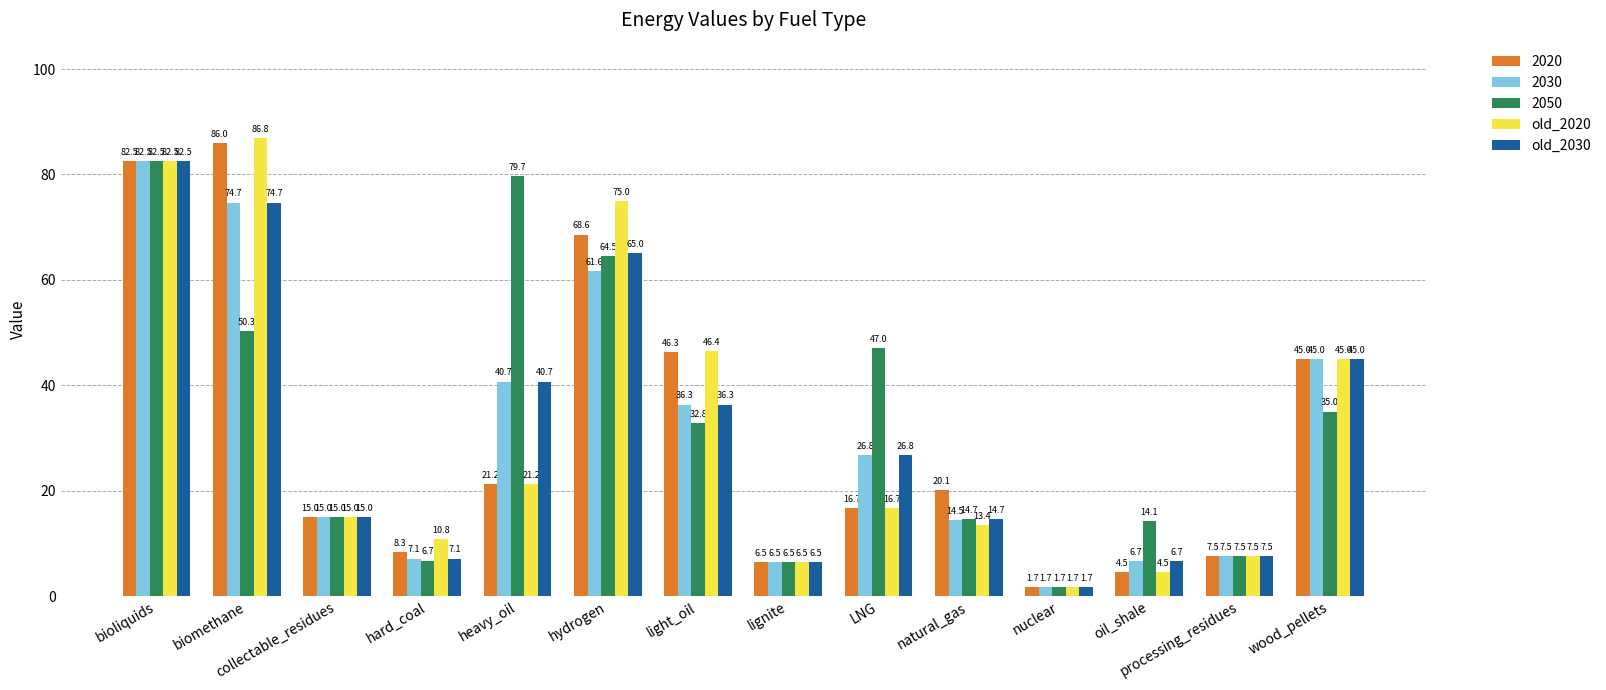

Count the number of categories in the chart.

14